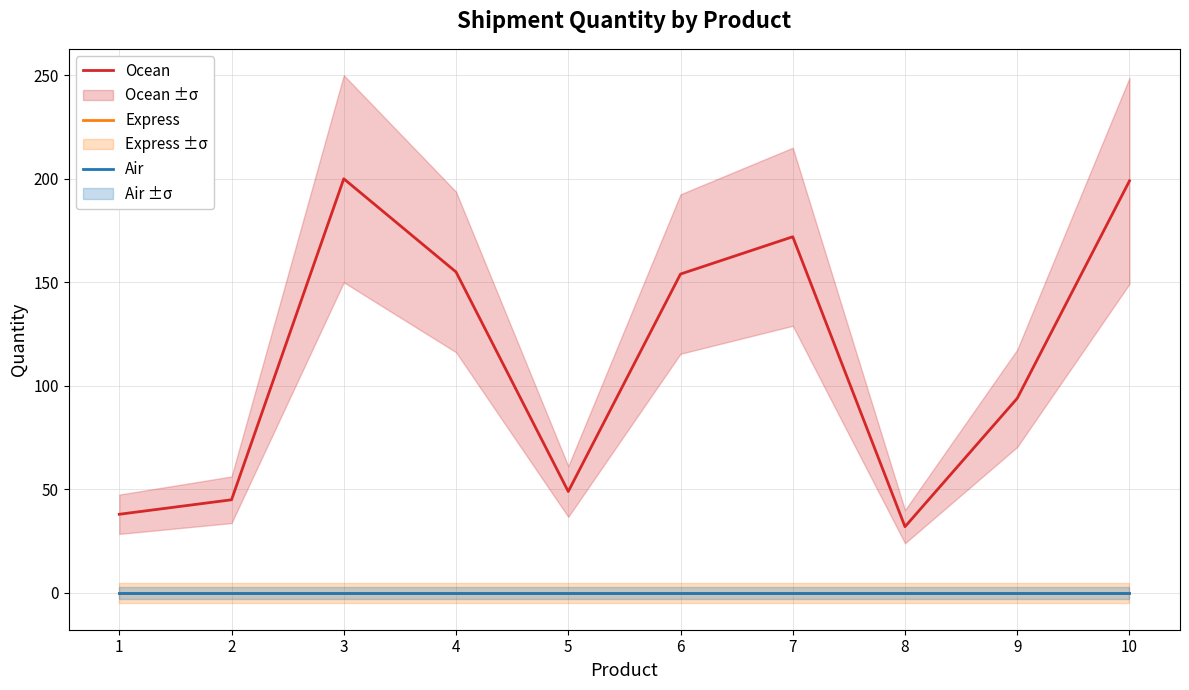

What is the sum of the Ocean values at 1 and 9?

132